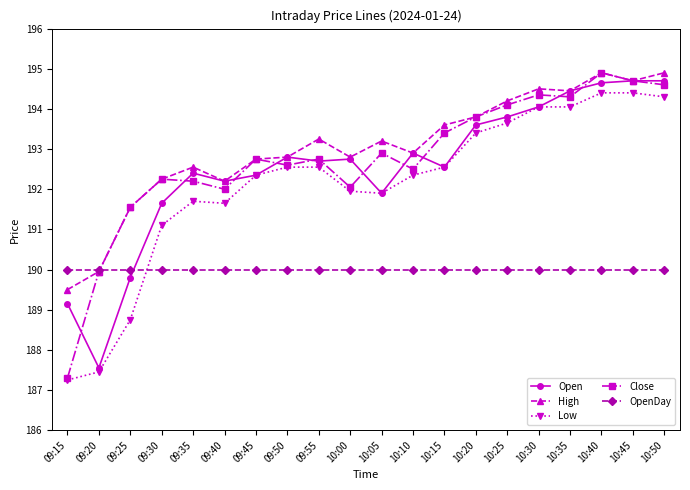

Which category has the lowest value in the Close series?

09:15